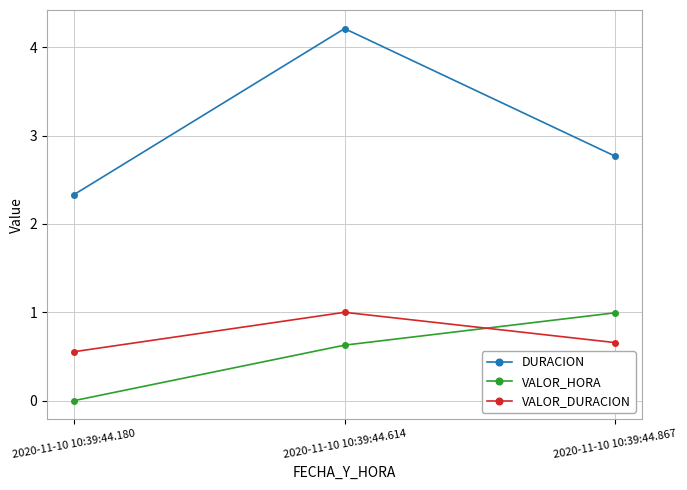

How many lines are shown in the chart?

3